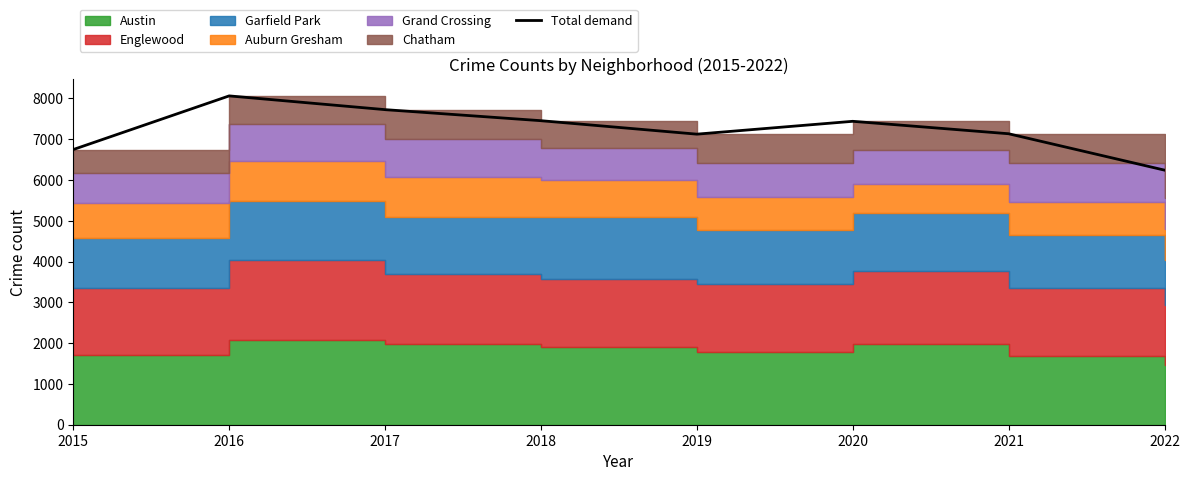

Is it true that the value at 2020 is 1799?

False